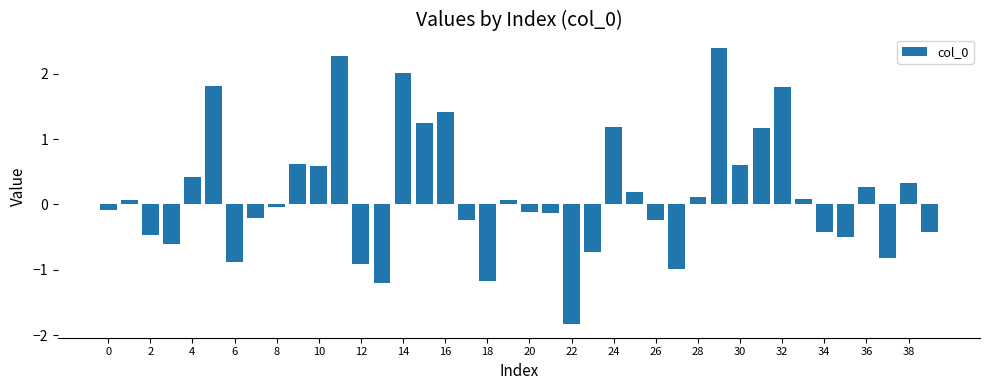

What is the value of the 4th bar from the left?

-0.6